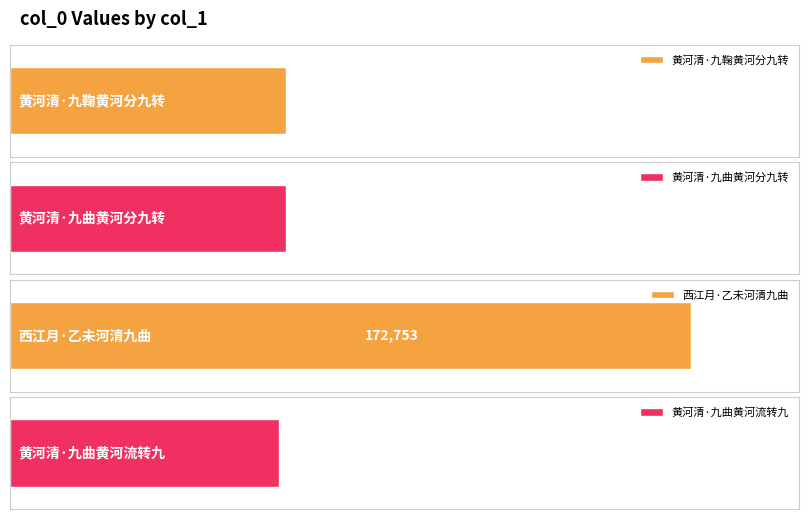

What is the greatest value displayed?

172753